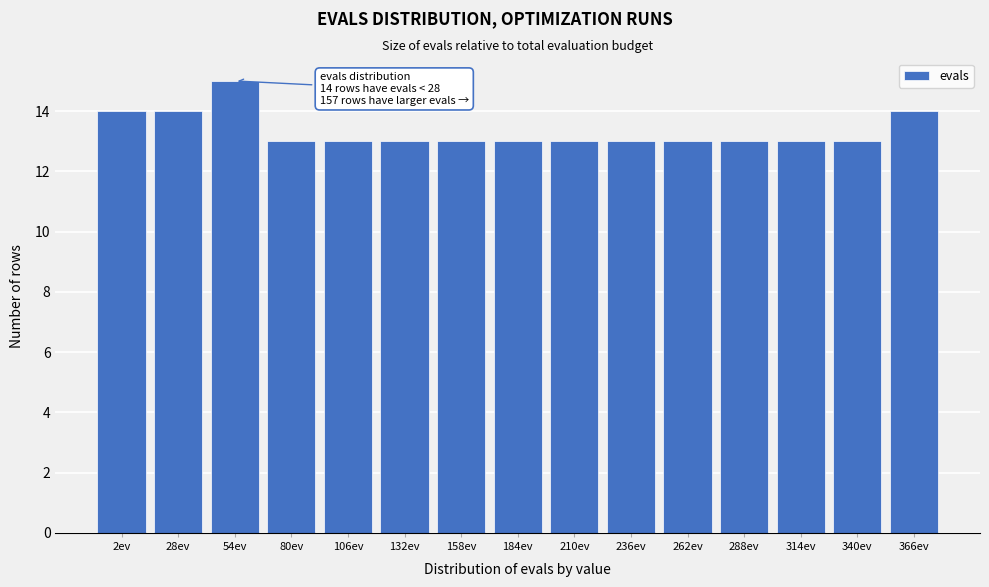

Reading left to right, extract all data points from this chart.

2ev=14	28ev=14	54ev=15	80ev=13	106ev=13	132ev=13	158ev=13	184ev=13	210ev=13	236ev=13	262ev=13	288ev=13	314ev=13	340ev=13	366ev=14